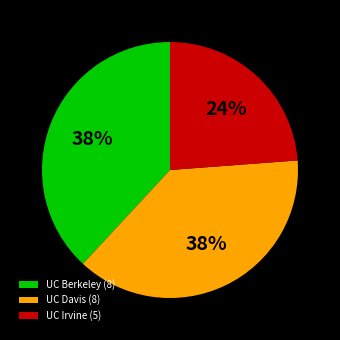

What is the smallest slice in the pie chart?

UC Irvine